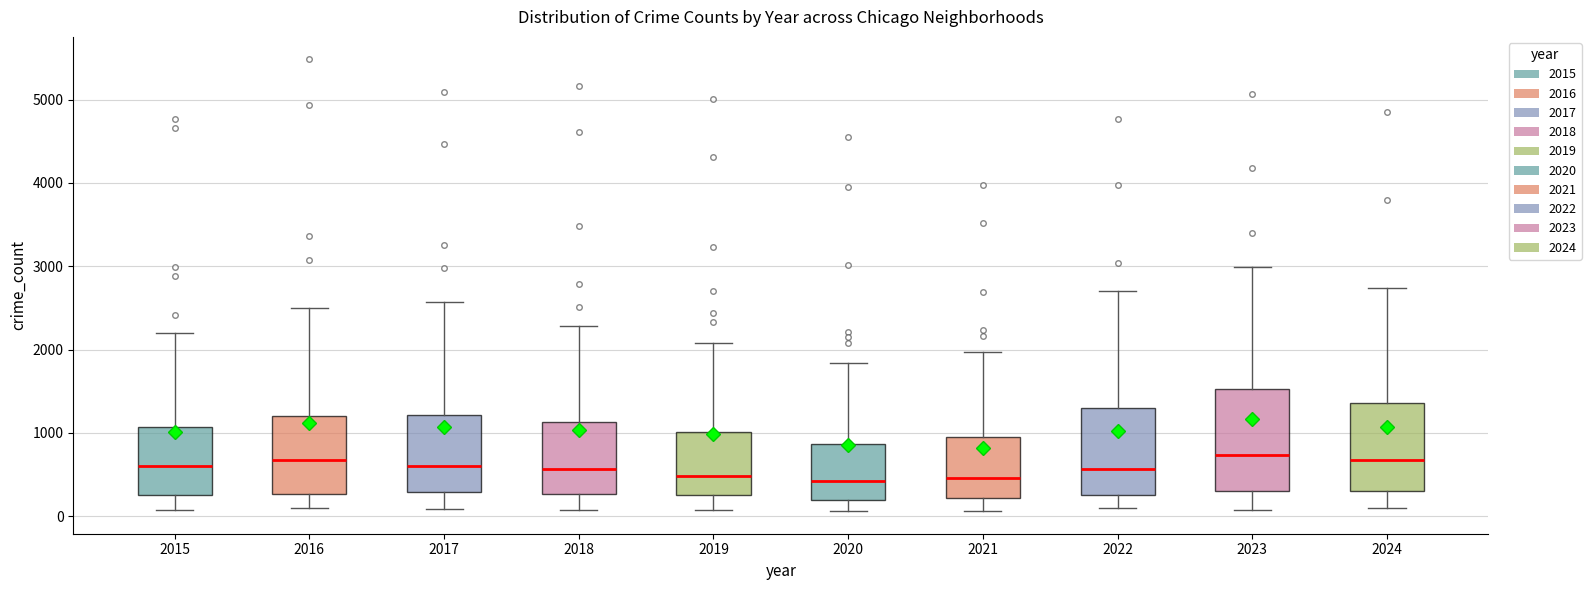

Reading left to right, transcribe this box plot: for each box, give where its median line is, the range the box spans, and where its two whiskers end, as read against the y-axis. The values are not printed on the chart, so give them approximately, as read against the axis.

2015: median 600, box 300 to 1100, whiskers 100 to 2200
2016: median 700, box 300 to 1200, whiskers 100 to 2500
2017: median 600, box 300 to 1200, whiskers 100 to 2600
2018: median 600, box 300 to 1100, whiskers 100 to 2300
2019: median 500, box 300 to 1000, whiskers 100 to 2100
2020: median 400, box 200 to 900, whiskers 100 to 1800
2021: median 500, box 200 to 900, whiskers 100 to 2000
2022: median 600, box 300 to 1300, whiskers 100 to 2700
2023: median 700, box 300 to 1500, whiskers 100 to 3000
2024: median 700, box 300 to 1400, whiskers 100 to 2700